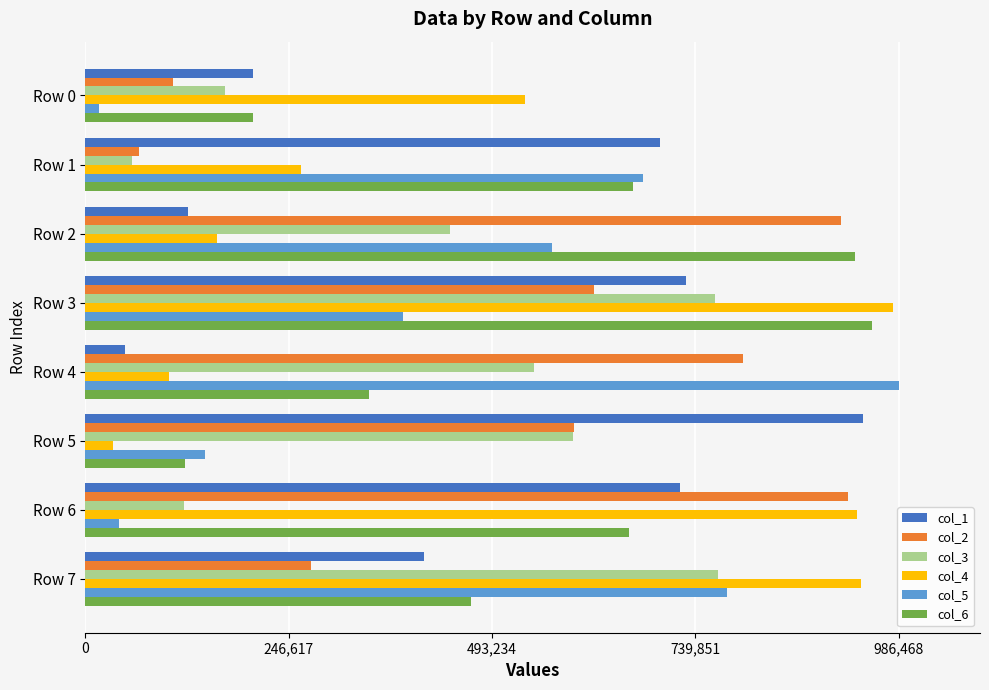

The value of col_2 at Row 3 is 617532. True or false?

True